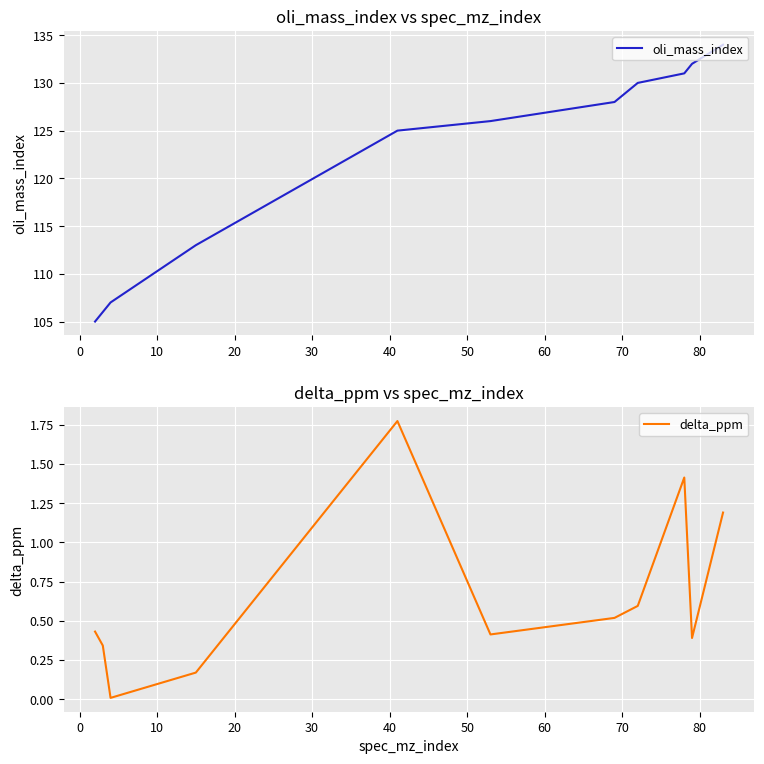

Rank the series by their average value, from lowest to highest.

delta_ppm, oli_mass_index